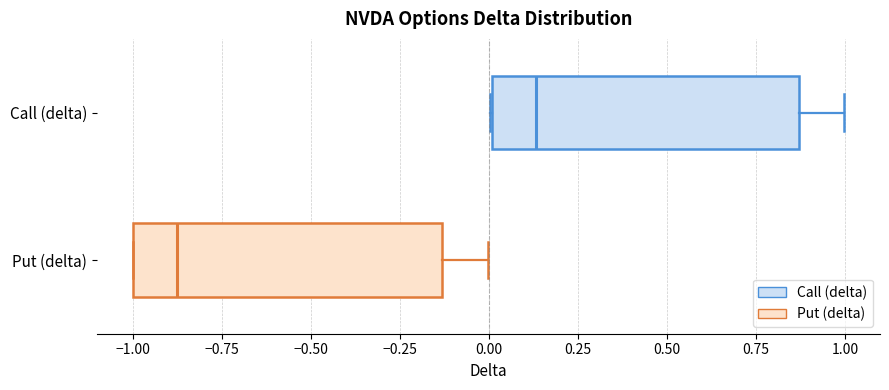

Reading bottom to top, transcribe this box plot: for each box, give where its median line is, the range the box spans, and where its two whiskers end, as read against the x-axis. The values are not printed on the chart, so give them approximately, as read against the axis.

Put (delta): median -0.85, box -1.00 to -0.15, whiskers -1.00 to 0.00
Call (delta): median 0.15, box 0.00 to 0.85, whiskers 0.00 to 1.00